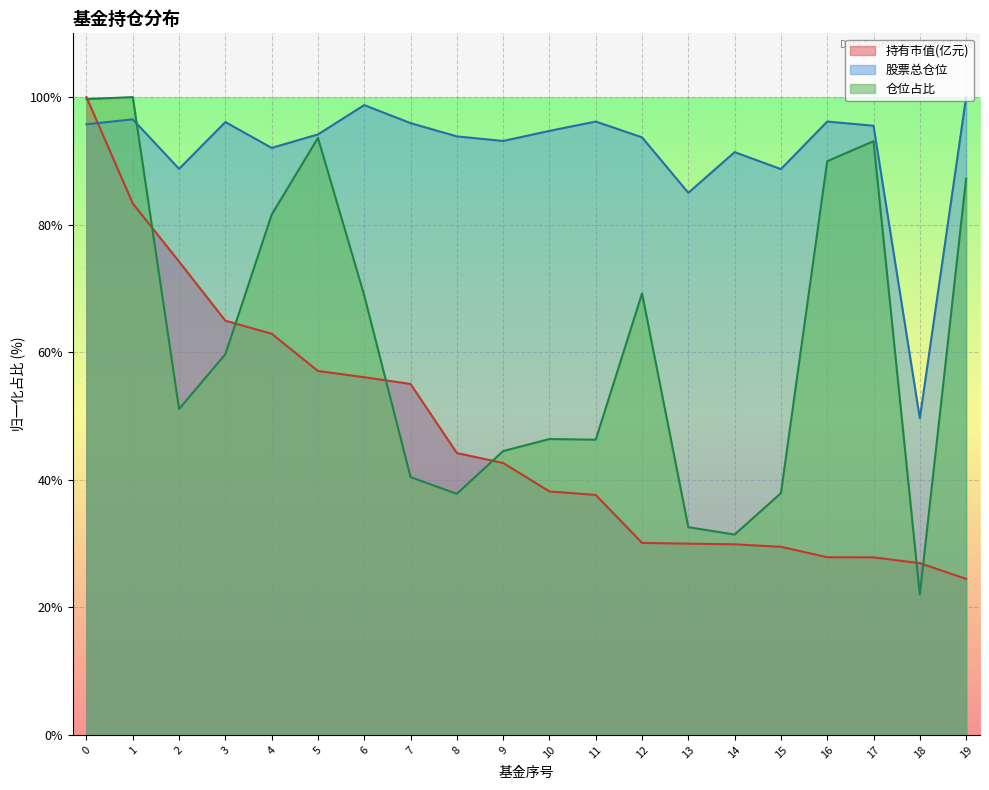

What is the maximum value for 股票总仓位?

100.0